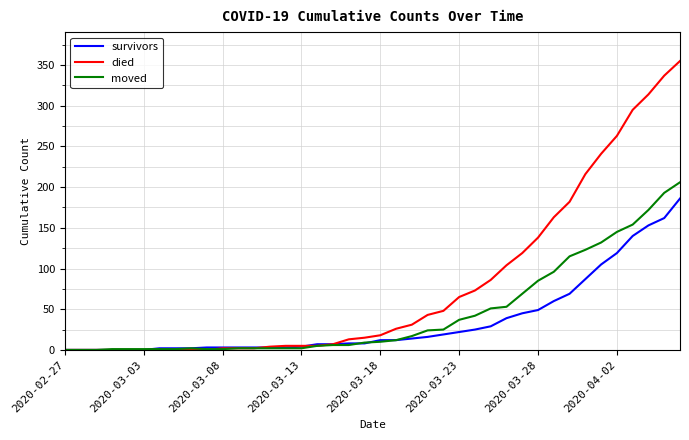

What is the difference between the maximum and minimum values in the died series?

355